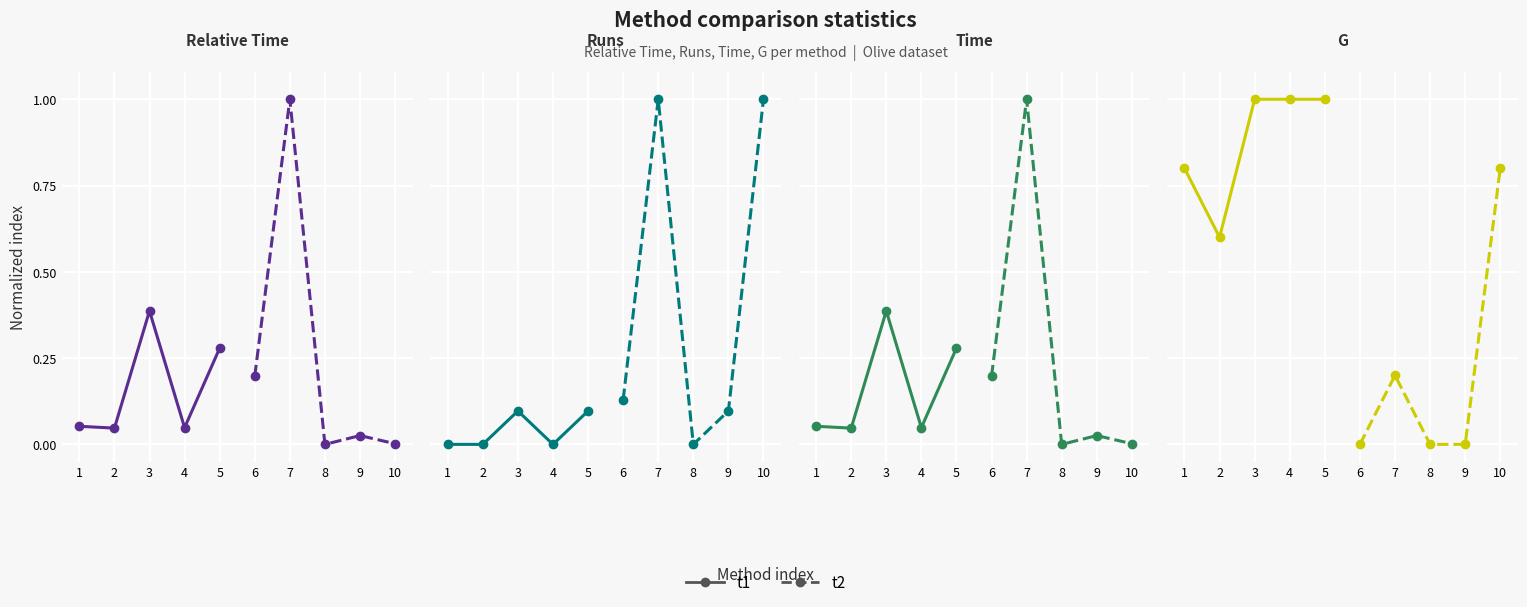

List the labels in order of t1 value, smallest first.

2, 1, 3, 4, 5